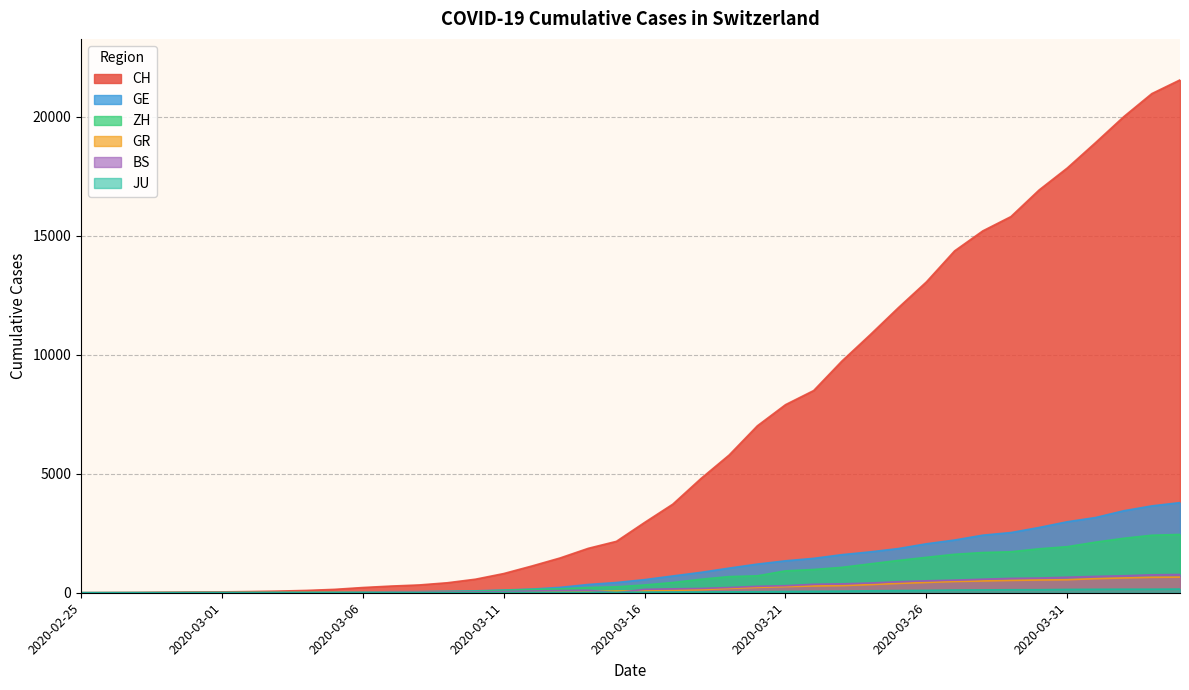

Reading left to right, extract all data points from this chart.

CH: 2020-02-25=0	2020-02-26=4	2020-02-27=8	2020-02-28=20	2020-02-29=30	2020-03-01=36	2020-03-02=50	2020-03-03=69	2020-03-04=97	2020-03-05=142	2020-03-06=219	2020-03-07=280	2020-03-08=327	2020-03-09=419	2020-03-10=569	2020-03-11=806	2020-03-12=1124	2020-03-13=1461	2020-03-14=1866	2020-03-15=2160	2020-03-16=2954	2020-03-17=3722	2020-03-18=4801	2020-03-19=5788	2020-03-20=7014	2020-03-21=7904	2020-03-22=8498	2020-03-23=9735	2020-03-24=10838	2020-03-25=11975	2020-03-26=13064	2020-03-27=14367	2020-03-28=15207	2020-03-29=15809	2020-03-30=16928	2020-03-31=17852	2020-04-01=18915	2020-04-02=20005	2020-04-03=20978	2020-04-04=21554
GE: 2020-02-25=0	2020-02-26=1	2020-02-27=1	2020-02-28=5	2020-02-29=9	2020-03-01=10	2020-03-02=11	2020-03-03=14	2020-03-04=16	2020-03-05=20	2020-03-06=30	2020-03-07=43	2020-03-08=45	2020-03-09=60	2020-03-10=79	2020-03-11=113	2020-03-12=154	2020-03-13=225	2020-03-14=347	2020-03-15=430	2020-03-16=551	2020-03-17=705	2020-03-18=857	2020-03-19=1035	2020-03-20=1204	2020-03-21=1342	2020-03-22=1445	2020-03-23=1600	2020-03-24=1717	2020-03-25=1856	2020-03-26=2057	2020-03-27=2215	2020-03-28=2419	2020-03-29=2530	2020-03-30=2743	2020-03-31=2984	2020-04-01=3160	2020-04-02=3445	2020-04-03=3650	2020-04-04=3788
ZH: 2020-02-25=0	2020-02-26=0	2020-02-27=2	2020-02-28=2	2020-02-29=6	2020-03-01=7	2020-03-02=10	2020-03-03=13	2020-03-04=15	2020-03-05=23	2020-03-06=29	2020-03-07=34	2020-03-08=40	2020-03-09=49	2020-03-10=62	2020-03-11=101	2020-03-12=140	2020-03-13=163	2020-03-14=218	2020-03-15=250	2020-03-16=326	2020-03-17=429	2020-03-18=568	2020-03-19=679	2020-03-20=711	2020-03-21=919	2020-03-22=978	2020-03-23=1067	2020-03-24=1213	2020-03-25=1357	2020-03-26=1489	2020-03-27=1616	2020-03-28=1690	2020-03-29=1722	2020-03-30=1848	2020-03-31=1936	2020-04-01=2125	2020-04-02=2289	2020-04-03=2417	2020-04-04=2450
GR: 2020-02-25=0	2020-02-26=2	2020-02-27=2	2020-02-28=6	2020-02-29=6	2020-03-01=6	2020-03-02=9	2020-03-03=9	2020-03-04=12	2020-03-05=14	2020-03-06=16	2020-03-07=17	2020-03-08=18	2020-03-09=18	2020-03-10=22	2020-03-11=31	2020-03-12=43	2020-03-13=53	2020-03-14=56	2020-03-15=71	2020-03-16=84	2020-03-17=101	2020-03-18=128	2020-03-19=182	2020-03-20=226	2020-03-21=258	2020-03-22=284	2020-03-23=300	2020-03-24=343	2020-03-25=393	2020-03-26=433	2020-03-27=474	2020-03-28=495	2020-03-29=519	2020-03-30=535	2020-03-31=547	2020-04-01=592	2020-04-02=622	2020-04-03=649	2020-04-04=657
BS: 2020-02-25=0	2020-02-26=0	2020-02-27=1	2020-02-28=1	2020-02-29=1	2020-03-01=1	2020-03-02=1	2020-03-03=3	2020-03-04=3	2020-03-05=8	2020-03-06=15	2020-03-07=21	2020-03-08=24	2020-03-09=28	2020-03-10=33	2020-03-11=49	2020-03-12=73	2020-03-13=92	2020-03-14=100	2020-03-15=0	2020-03-16=143	2020-03-17=164	2020-03-18=181	2020-03-19=220	2020-03-20=270	2020-03-21=297	2020-03-22=356	2020-03-23=374	2020-03-24=410	2020-03-25=462	2020-03-26=501	2020-03-27=530	2020-03-28=569	2020-03-29=605	2020-03-30=617	2020-03-31=653	2020-04-01=687	2020-04-02=714	2020-04-03=754	2020-04-04=767
JU: 2020-02-25=0	2020-02-26=0	2020-02-27=1	2020-02-28=1	2020-02-29=1	2020-03-01=1	2020-03-02=1	2020-03-03=2	2020-03-04=2	2020-03-05=4	2020-03-06=4	2020-03-07=5	2020-03-08=5	2020-03-09=7	2020-03-10=7	2020-03-11=7	2020-03-12=12	2020-03-13=17	2020-03-14=18	2020-03-15=19	2020-03-16=25	2020-03-17=29	2020-03-18=32	2020-03-19=36	2020-03-20=44	2020-03-21=54	2020-03-22=61	2020-03-23=69	2020-03-24=82	2020-03-25=92	2020-03-26=100	2020-03-27=114	2020-03-28=119	2020-03-29=127	2020-03-30=128	2020-03-31=140	2020-04-01=145	2020-04-02=149	2020-04-03=149	2020-04-04=154